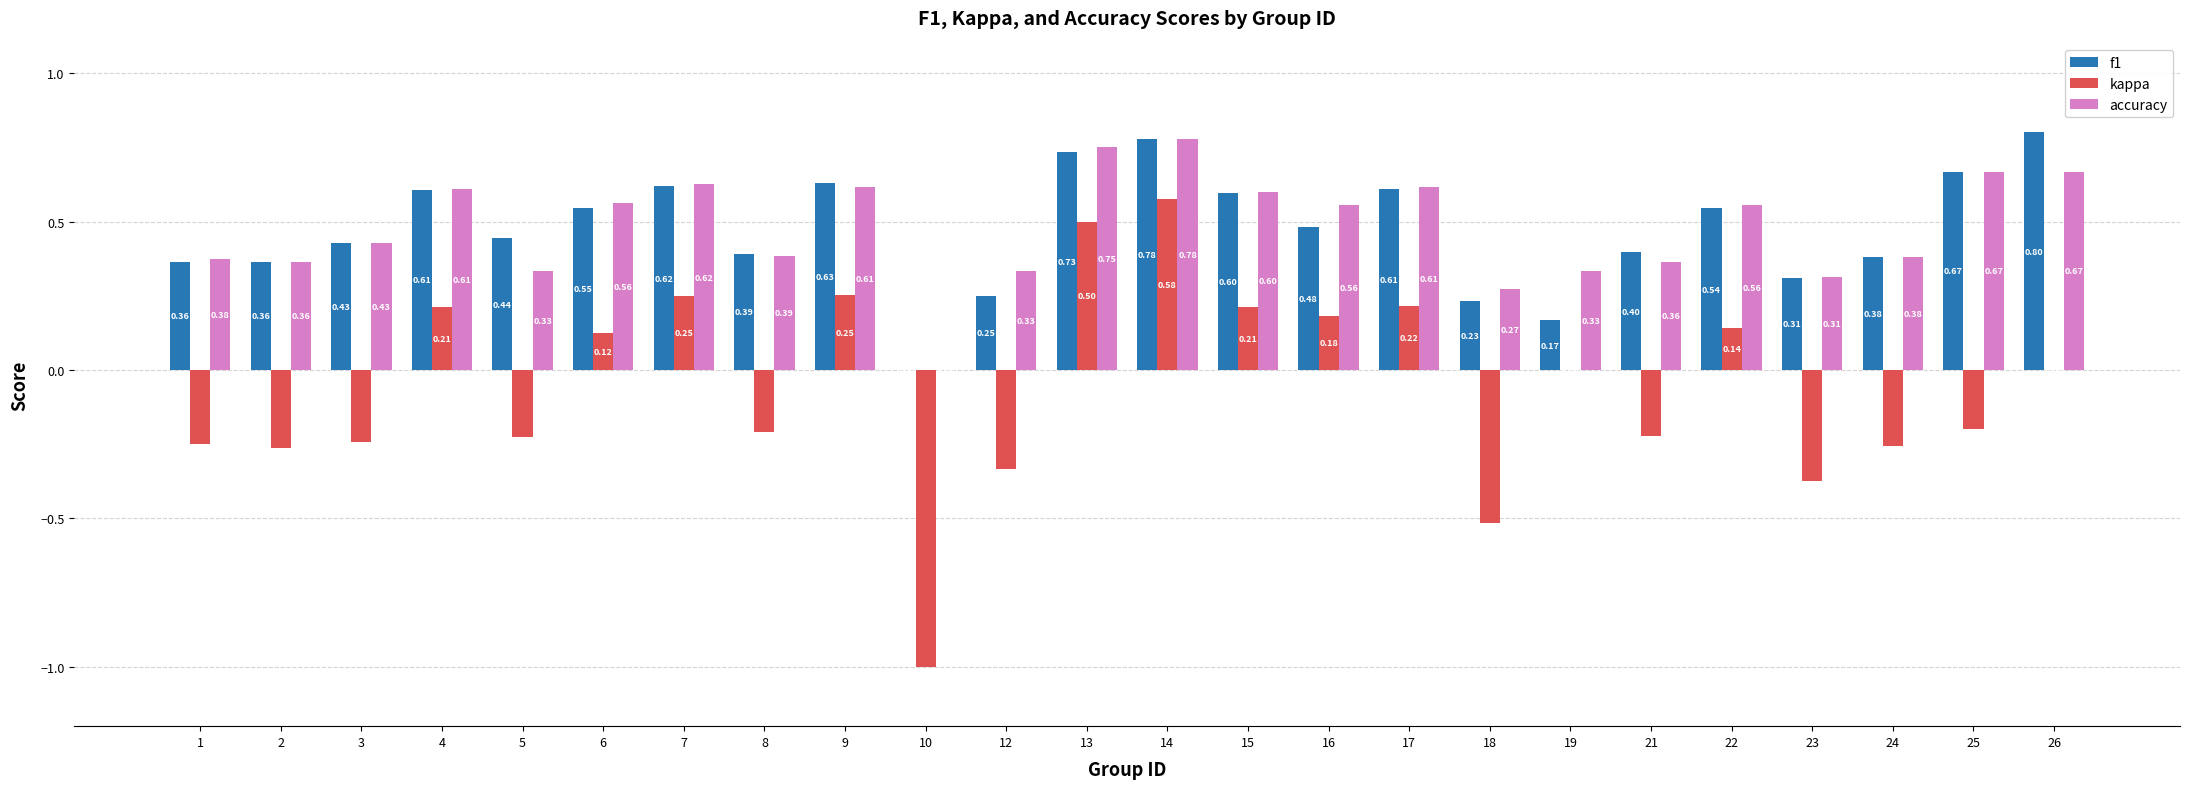

Is the value of accuracy at 6 greater than the value of kappa at 5?

Yes